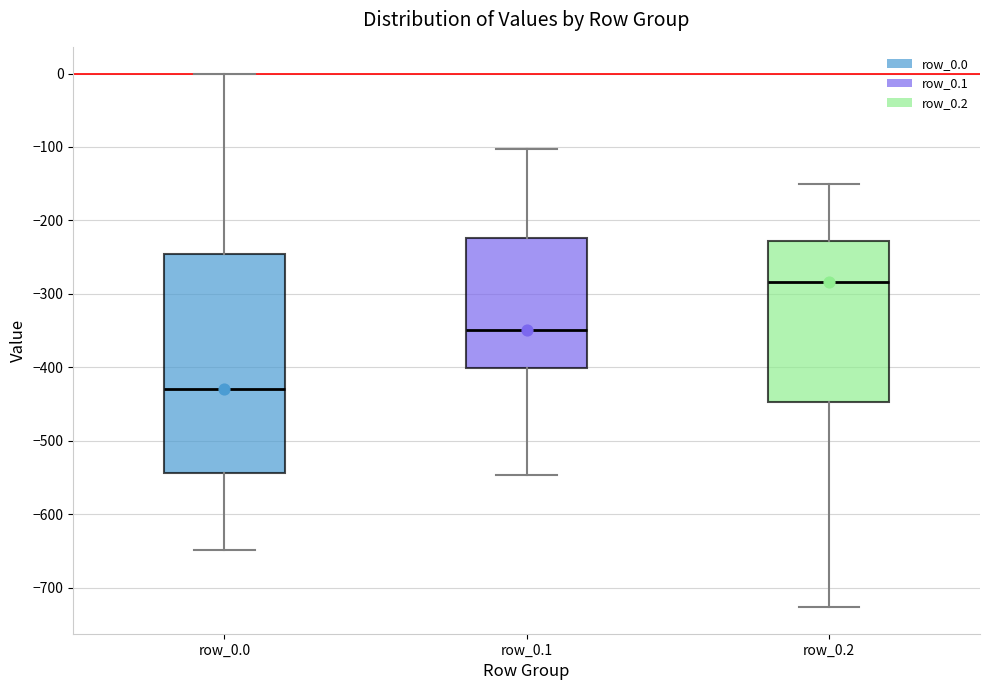

Comparing the boxes themselves (not the whiskers), which one is the tallest?

row_0.0